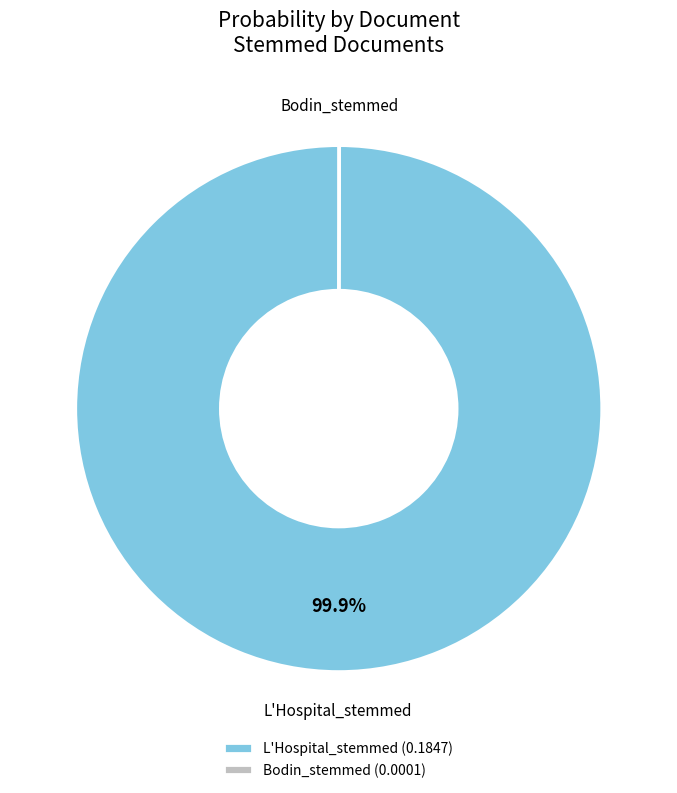

To the nearest percent, what portion does L'Hospital_stemmed represent?

100%